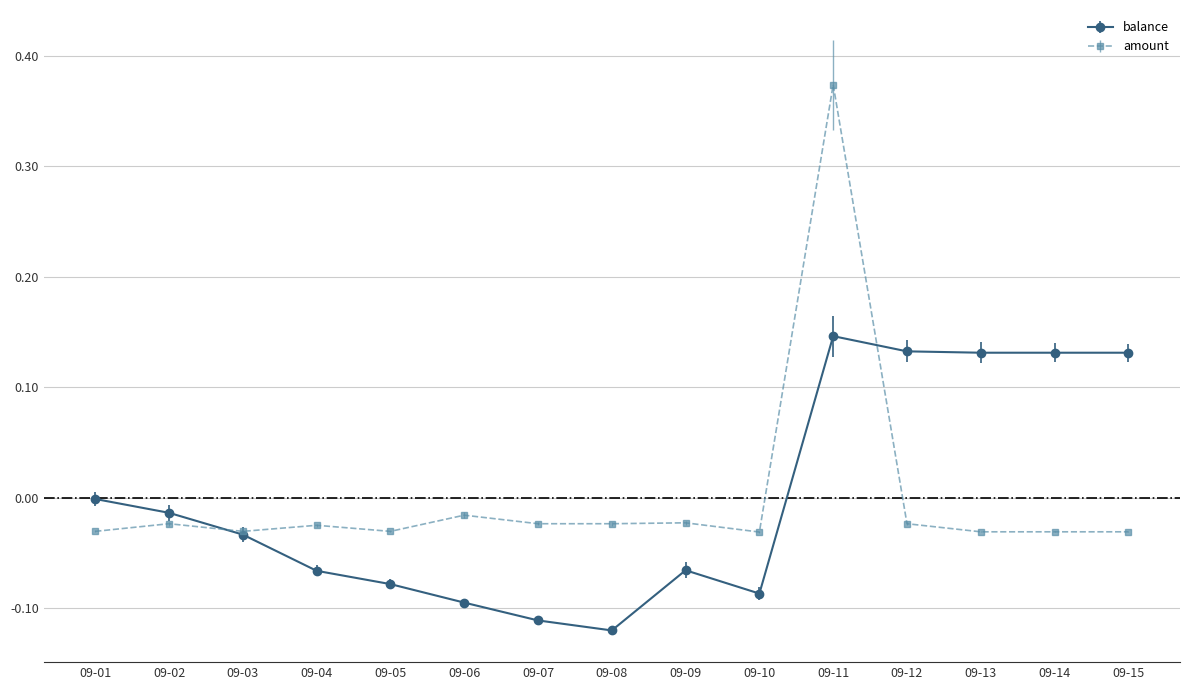

How many times do balance and amount cross each other?

2